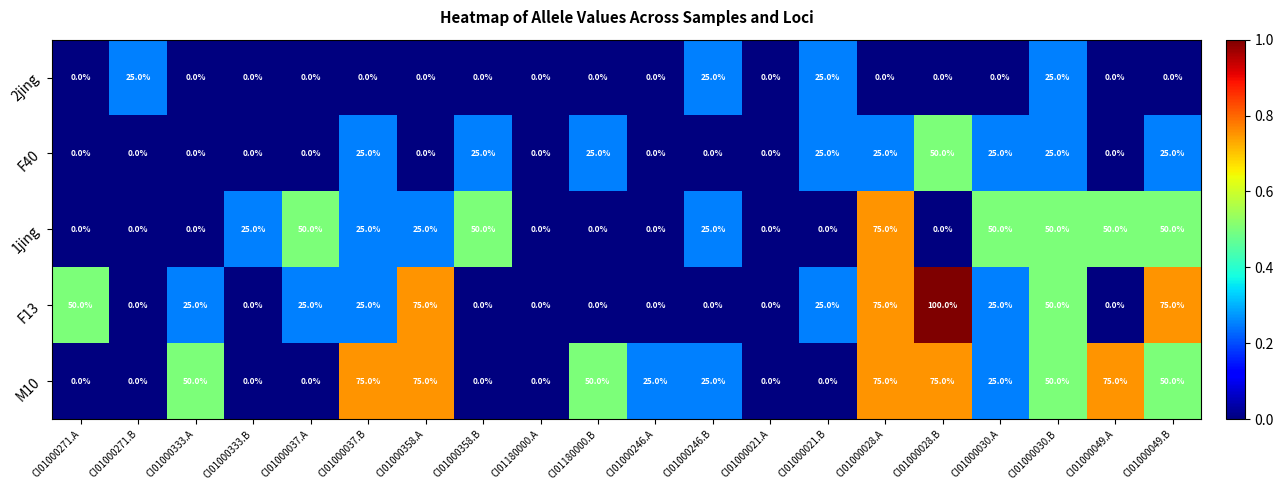

Is it true that M10 equals 119 at CI01000358.A?

False